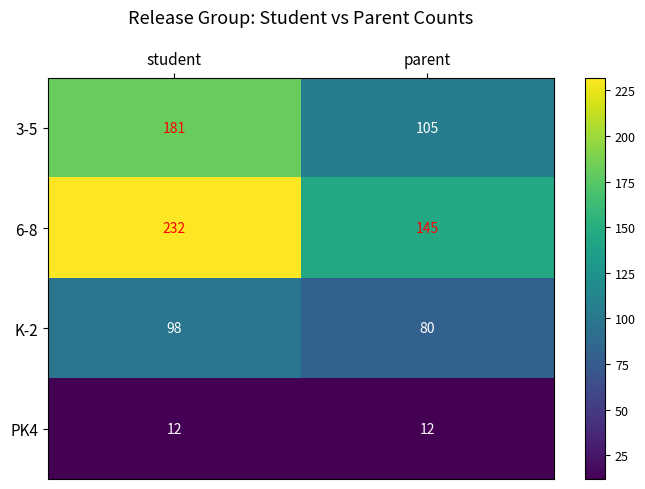

Between student and parent, which series saw the biggest shift?

6-8